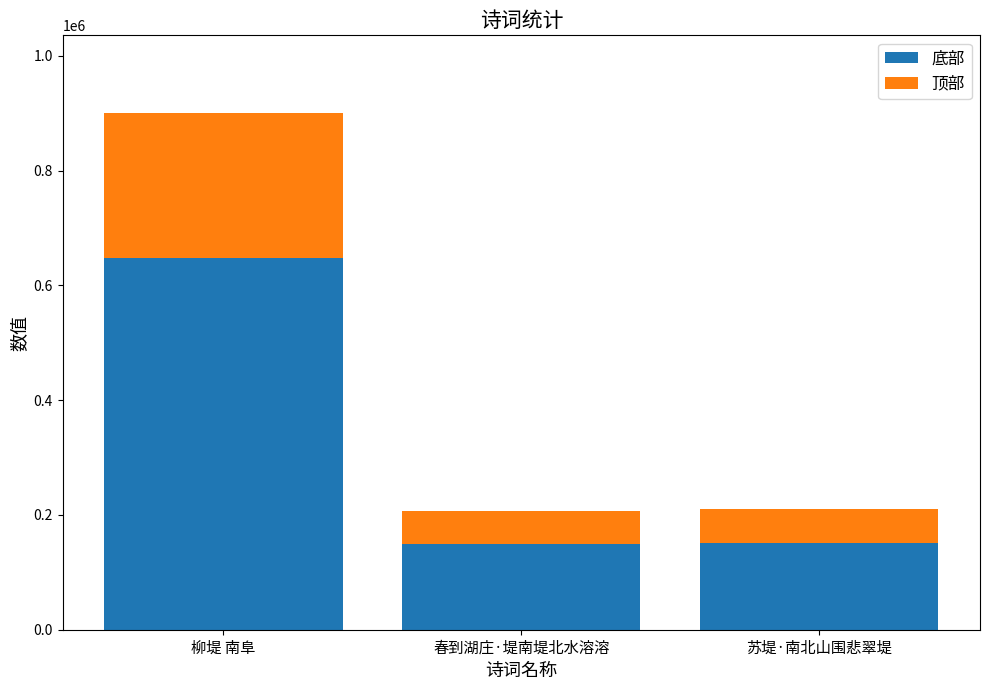

At which label does 底部 reach its peak?

柳堤 南阜